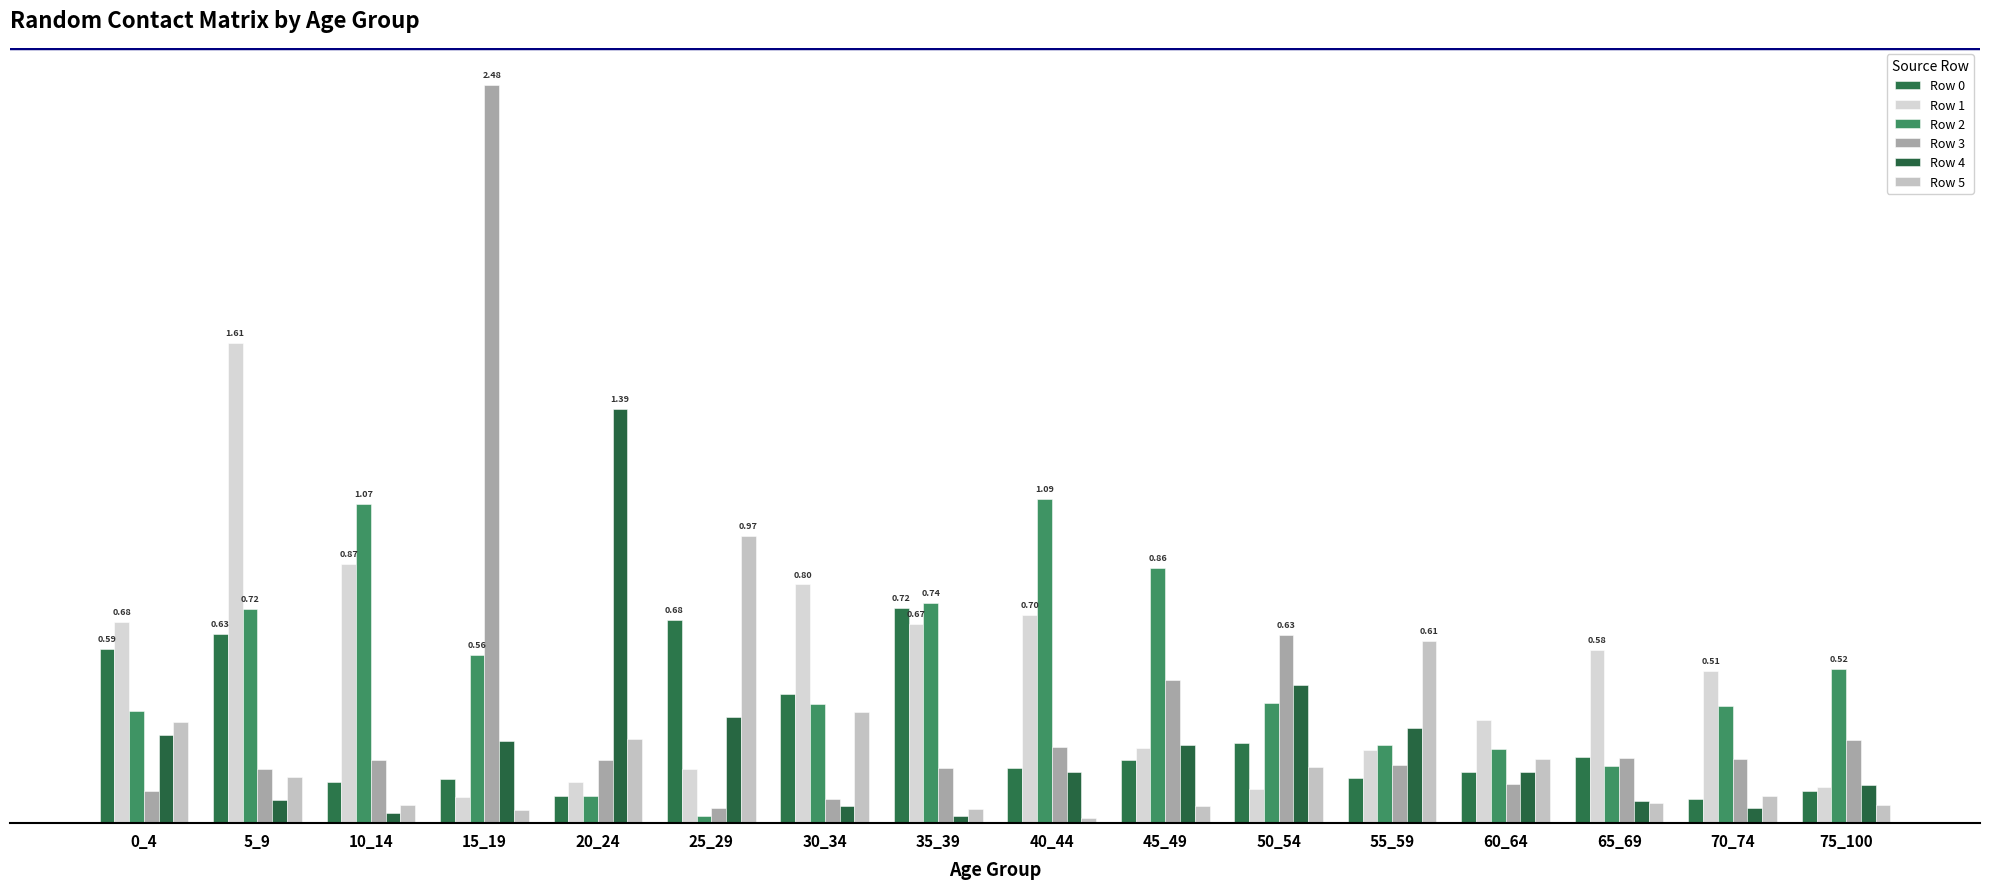

True or false: Row 5 has a value of 0.1 at 45_49.

True